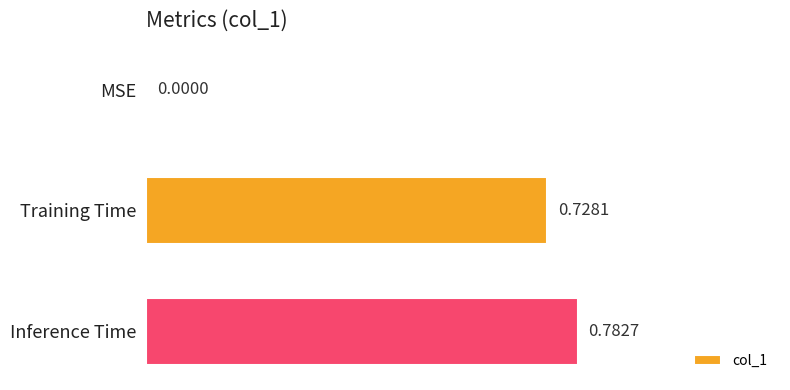

Which category has the highest value across all series?

Inference Time